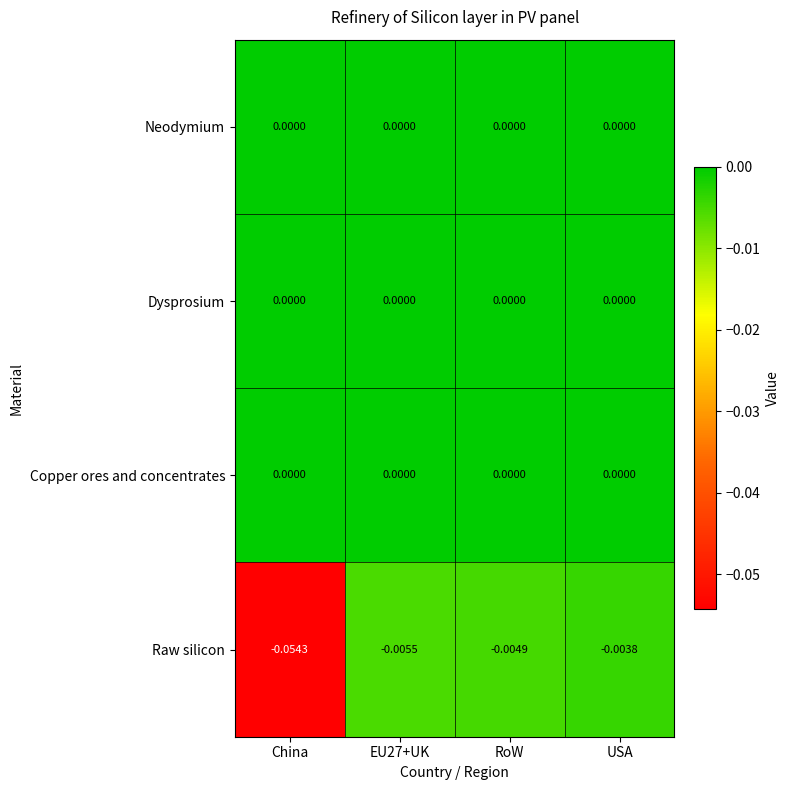

Which series has the largest range (max minus min)?

Raw silicon